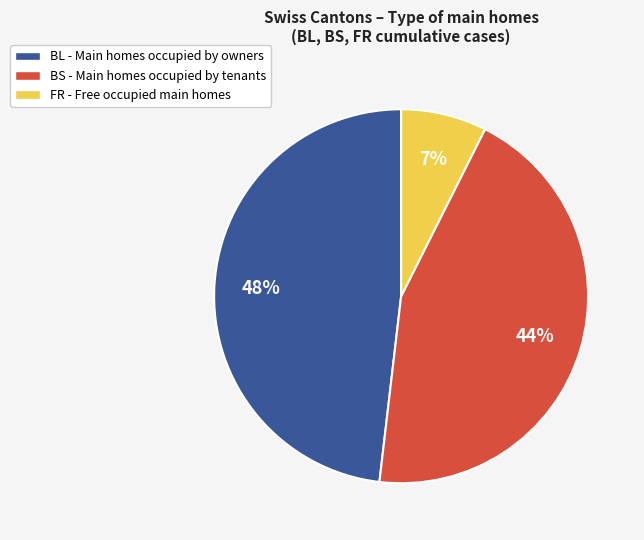

To the nearest percent, what is the average slice percentage?

33%